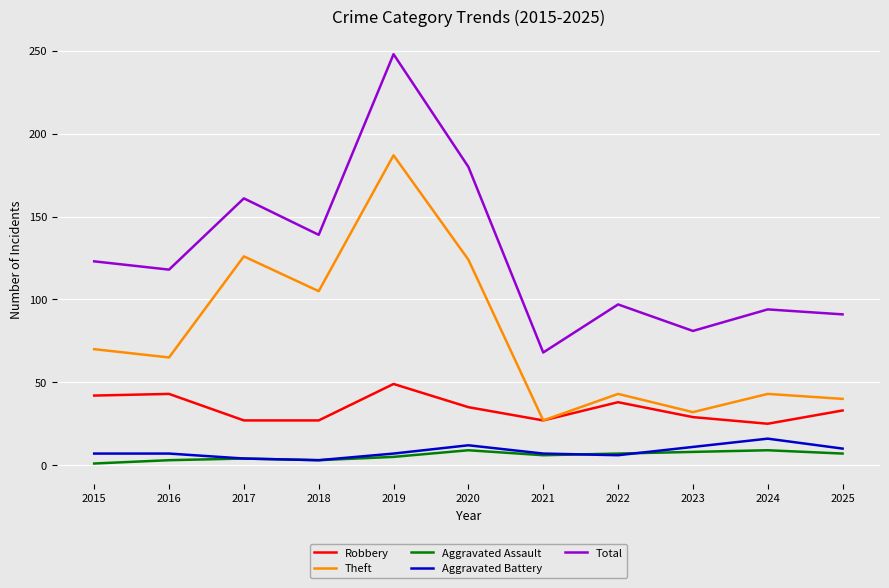

Which series has the largest total across all categories?

Total